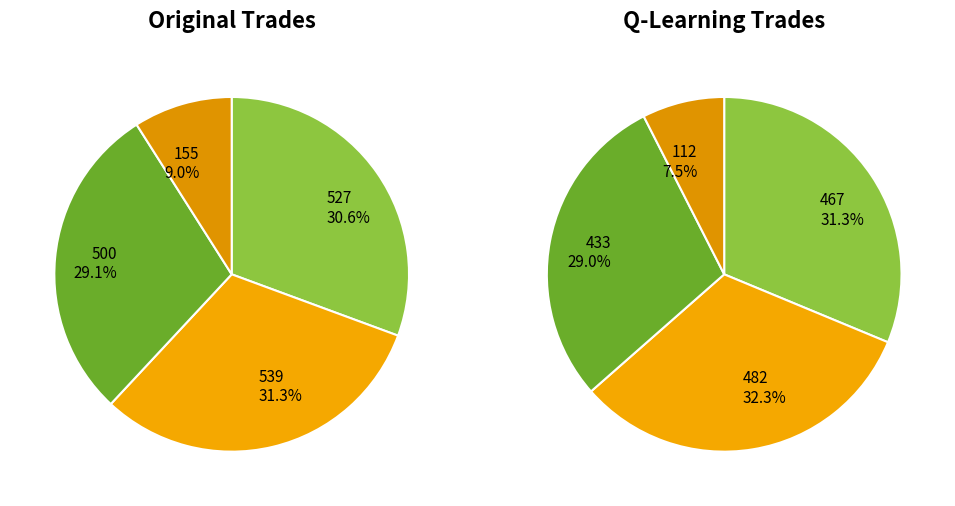

To the nearest percent, what is the average slice percentage?

25%